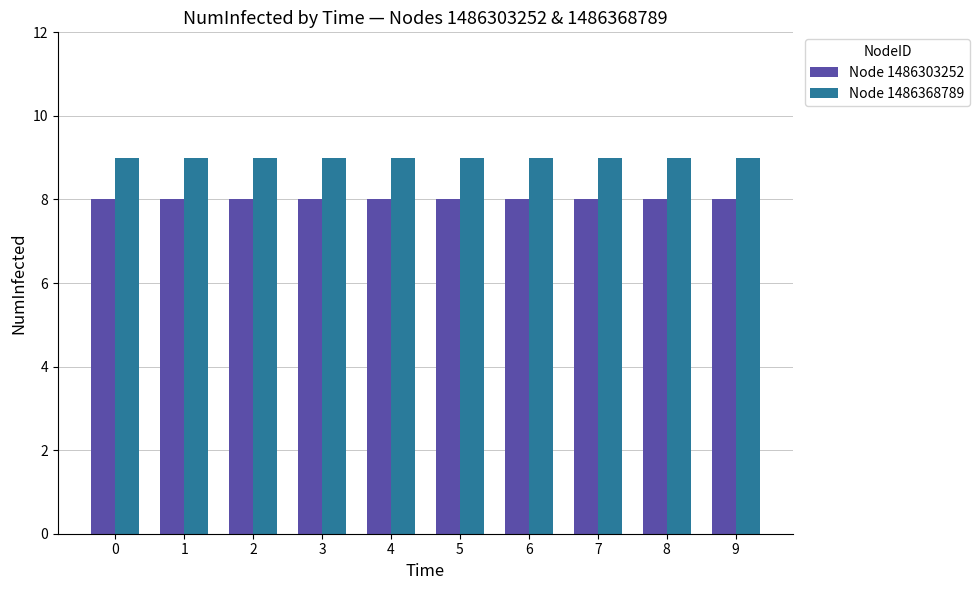

List the series in order of their overall mean, lowest first.

Node 1486303252, Node 1486368789